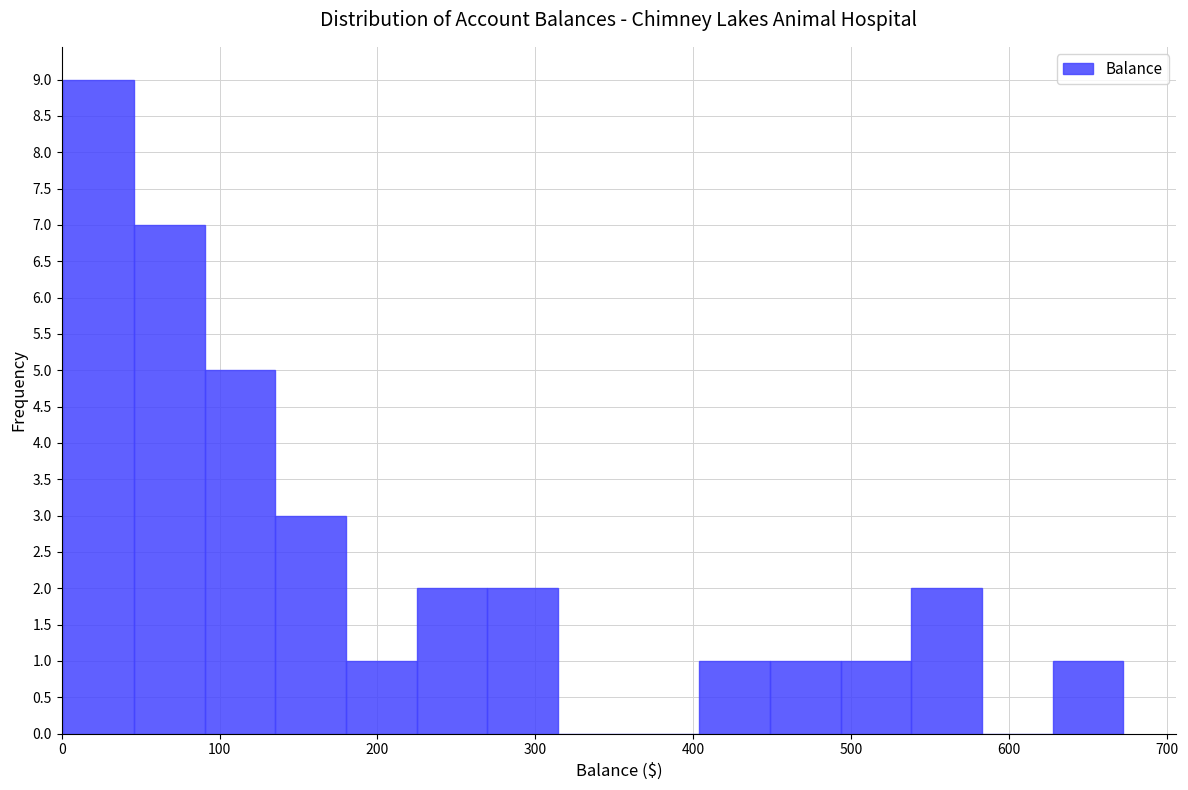

Reading left to right, list every bar in this chart as the range it spans on the x-axis followed by its height. Neither the bar edges nor the heights are printed on the chart, so give them approximately, as read against the axes.

0 to 50: 9
50 to 90: 7
90 to 140: 5
140 to 180: 3
180 to 220: 1
220 to 270: 2
270 to 310: 2
310 to 360: 0
360 to 400: 0
400 to 450: 1
450 to 490: 1
490 to 540: 1
540 to 580: 2
580 to 630: 0
630 to 670: 1